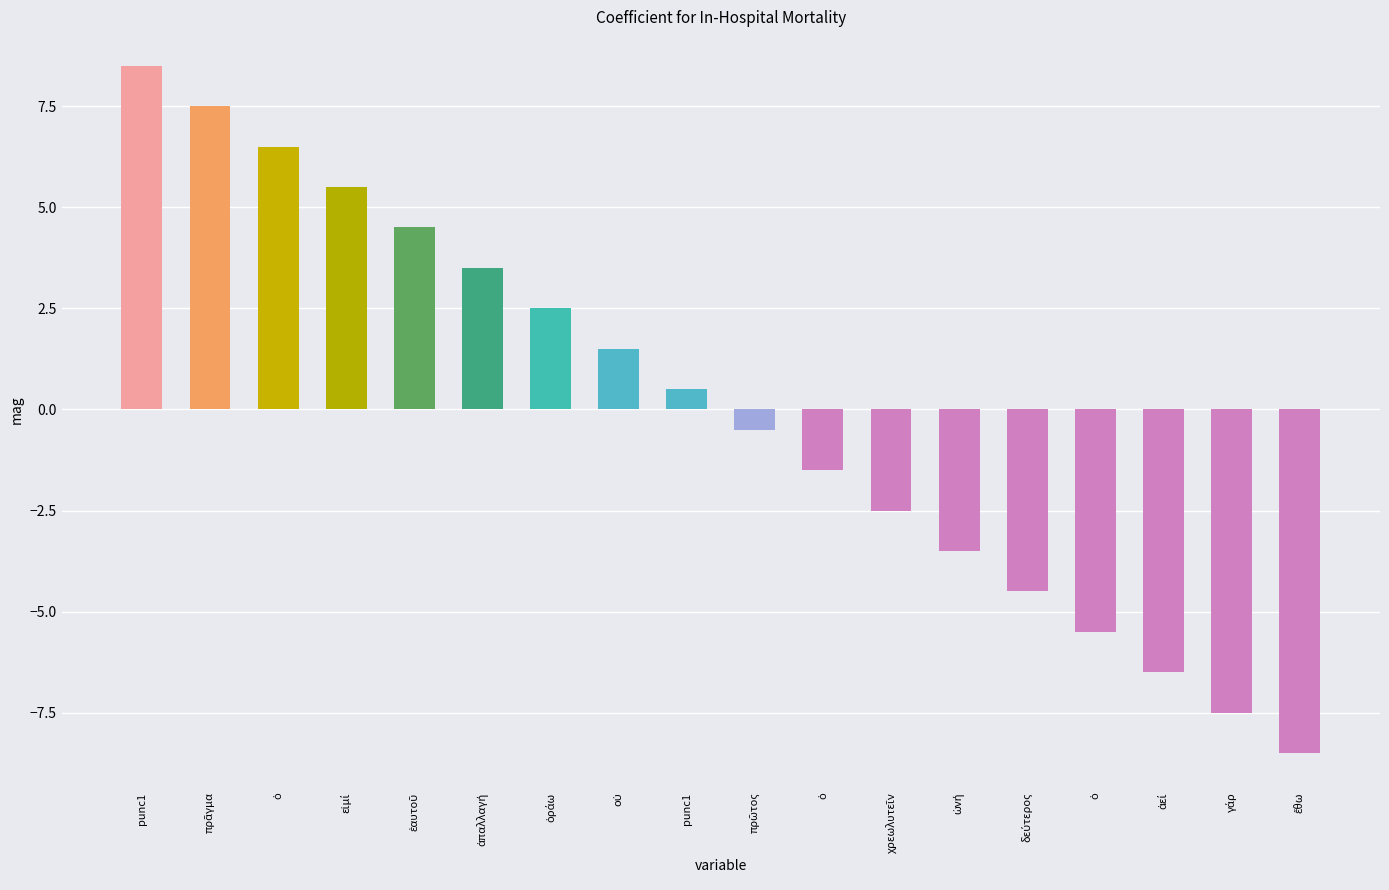

List the labels in order of value, smallest first.

ἔθω, γάρ, ἀεί, ὁ, δεύτερος, ὠνή, χρεωλυτεῖν, ὁ, πρῶτος, punc1, οὐ, ὁράω, ἀπαλλαγή, ἑαυτοῦ, εἰμί, ὁ, πρᾶγμα, punc1